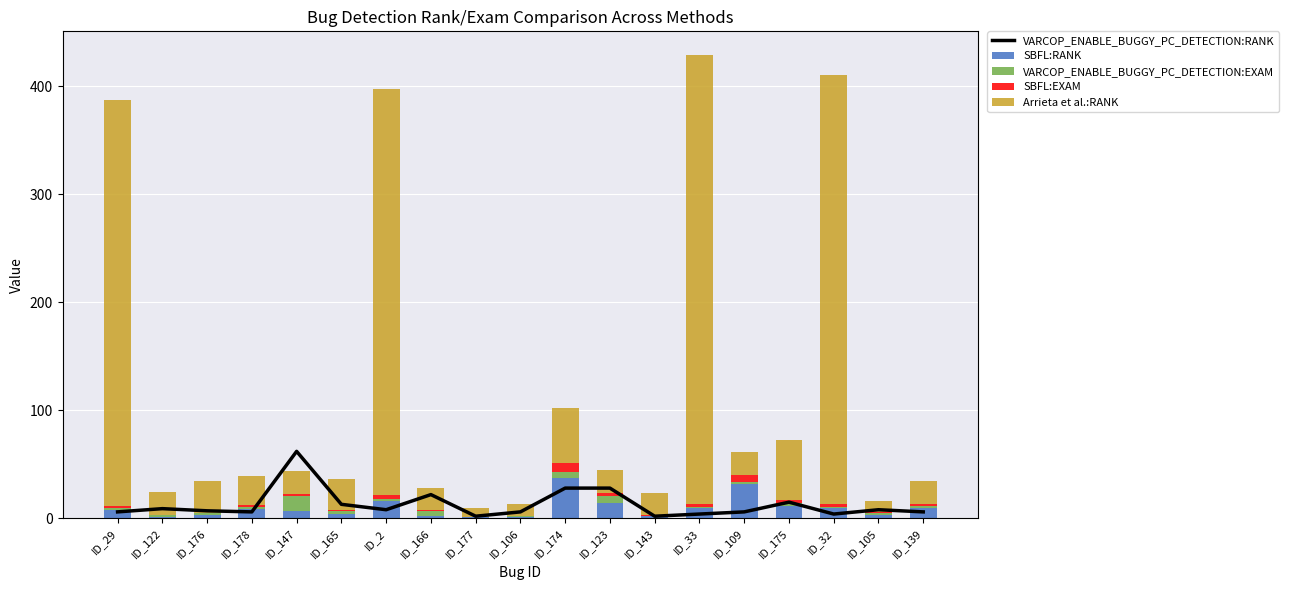

At which category is the sum across all series the highest?

ID_33